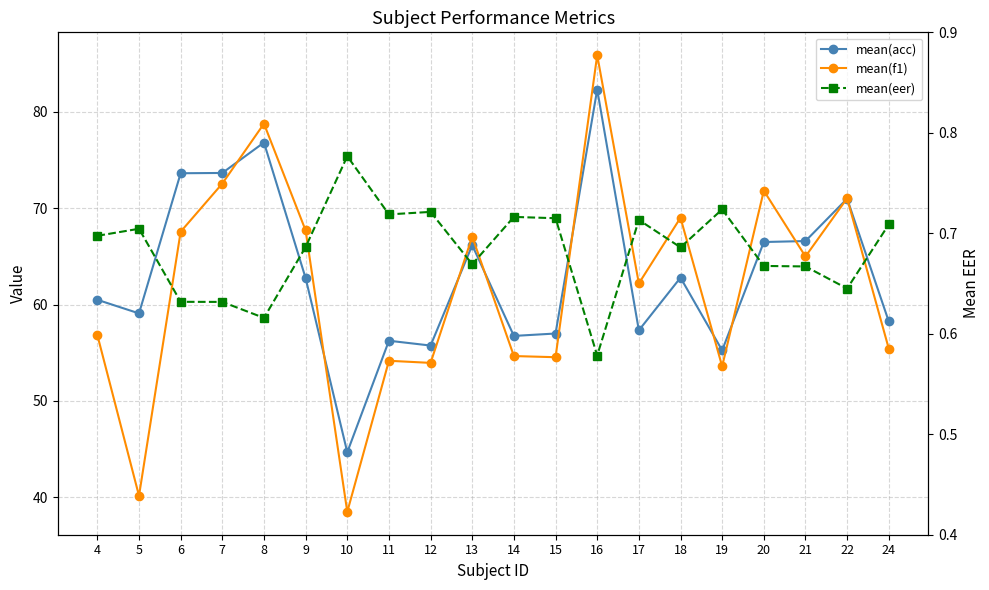

What are all the series names shown in the legend?

mean(acc), mean(f1), mean(eer)